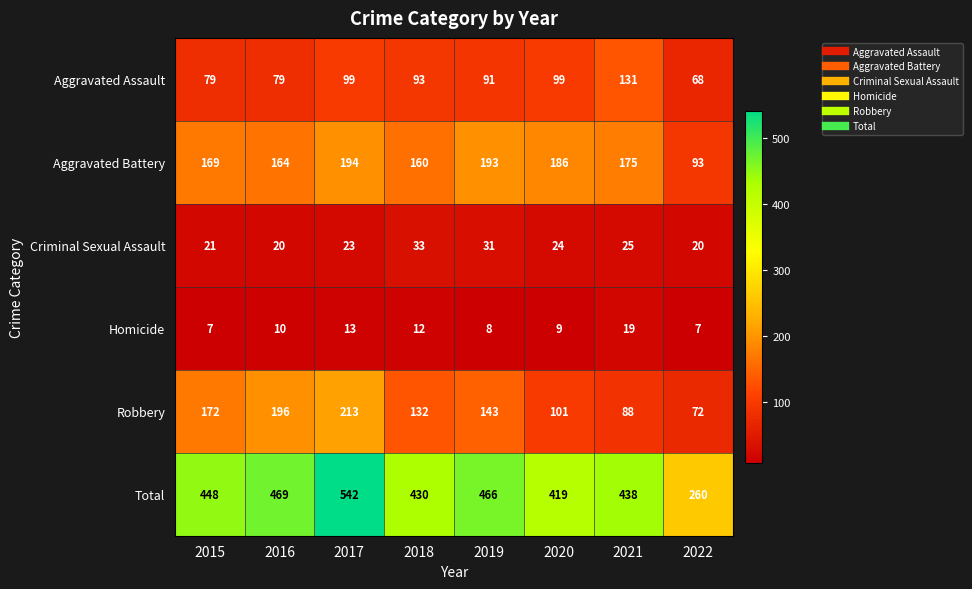

What is the sum of all Criminal Sexual Assault values?

197